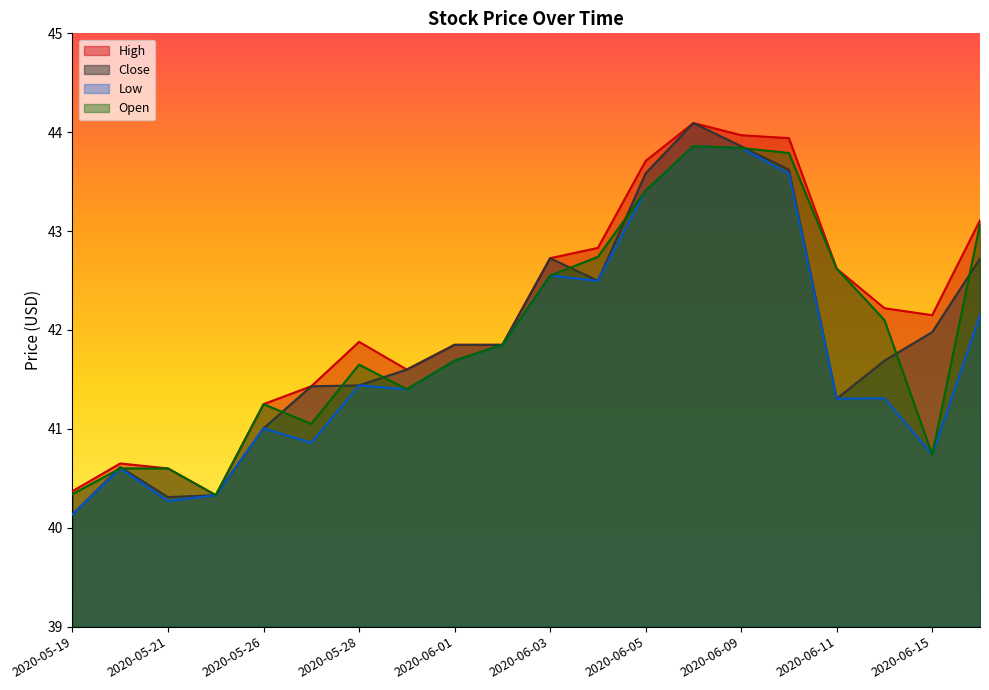

Which series changed the most between 2020-05-28 and 2020-06-08?

Close